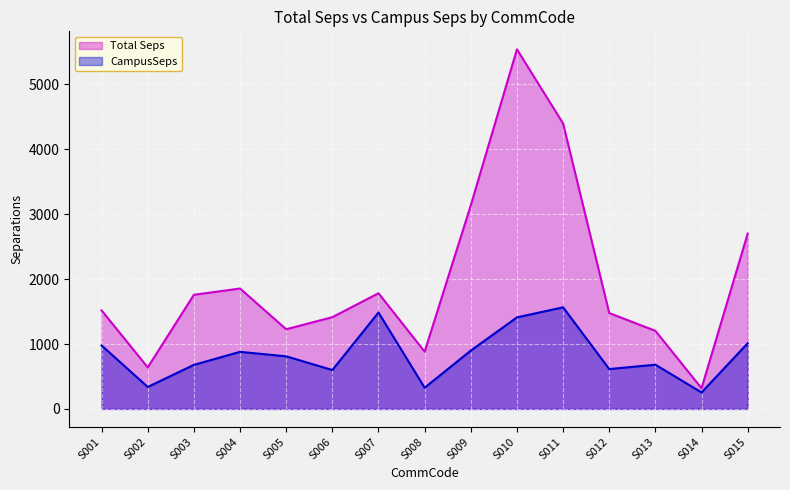

List the series in order of their peak value, highest first.

Total Seps, CampusSeps